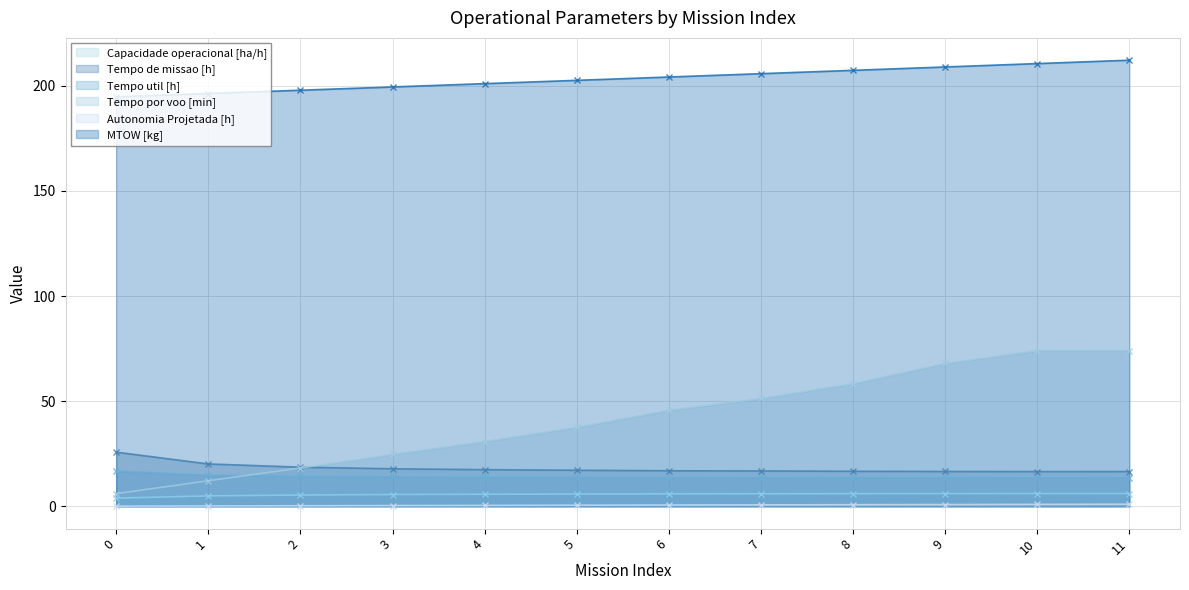

True or false: Autonomia Projetada [h] has a value of 1.0 at 11.

True